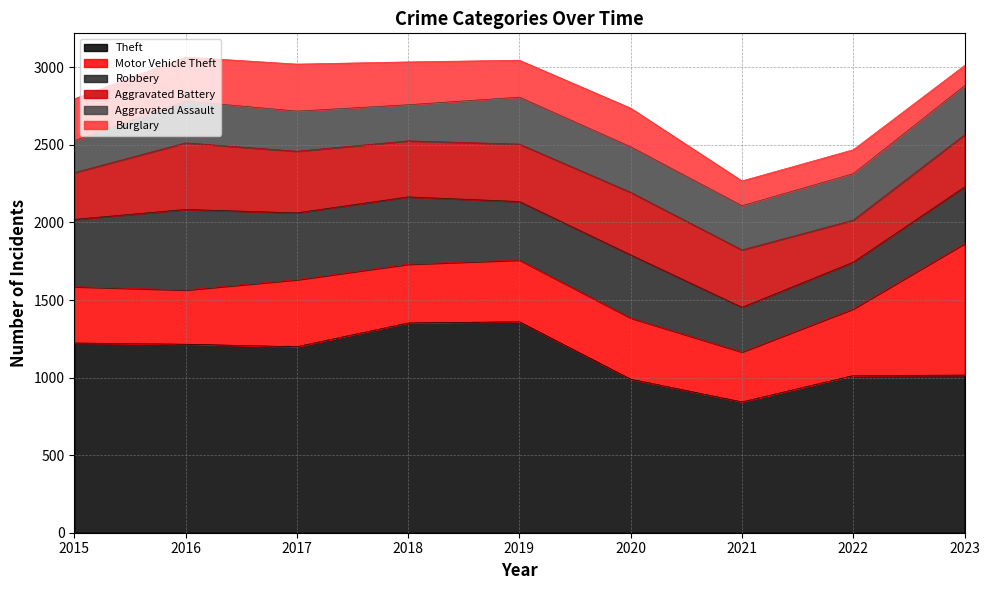

True or false: Burglary has more than 0 interior local peaks.

True